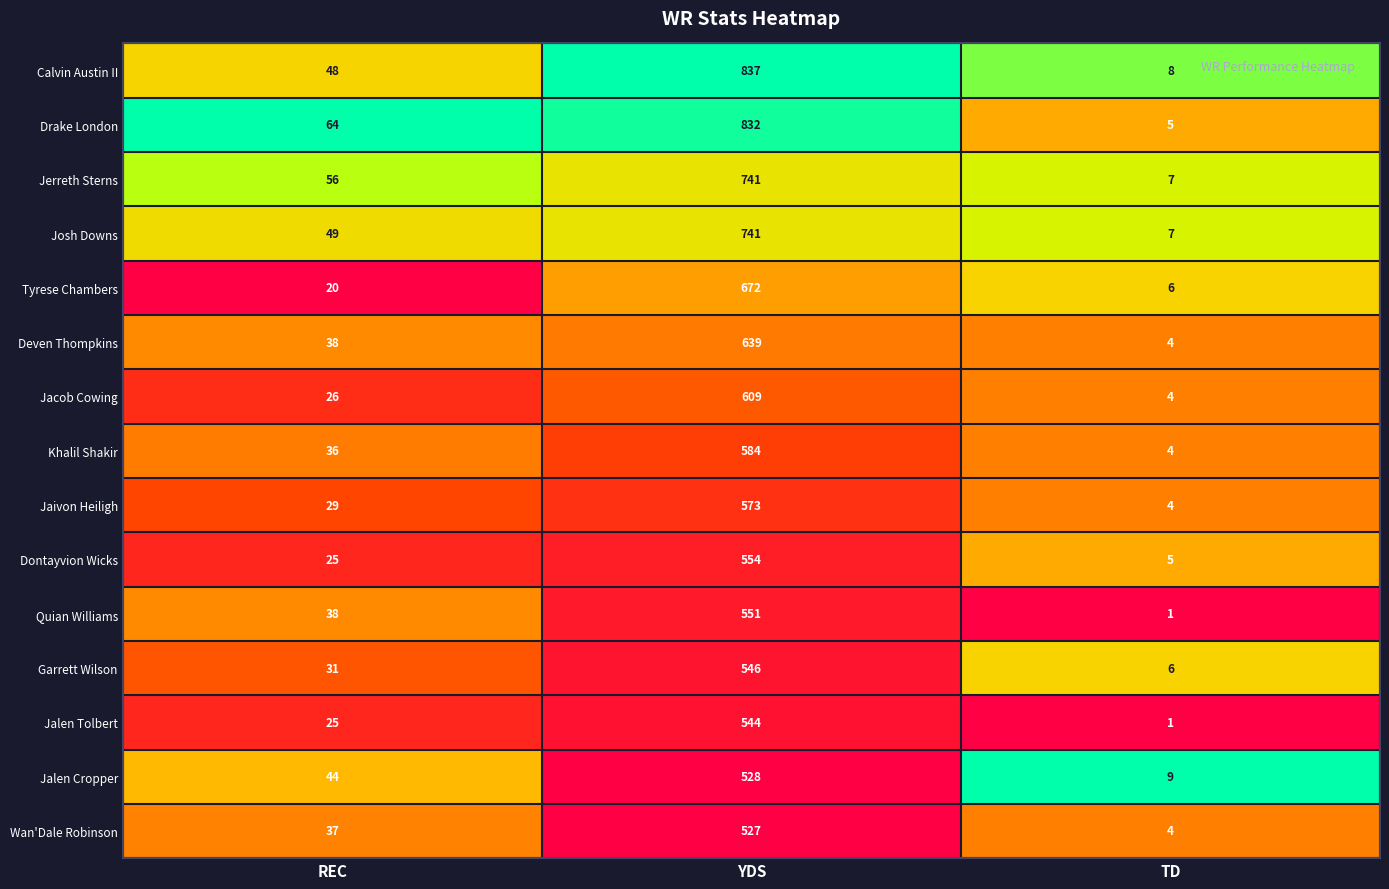

At which category is the sum across all series the highest?

YDS